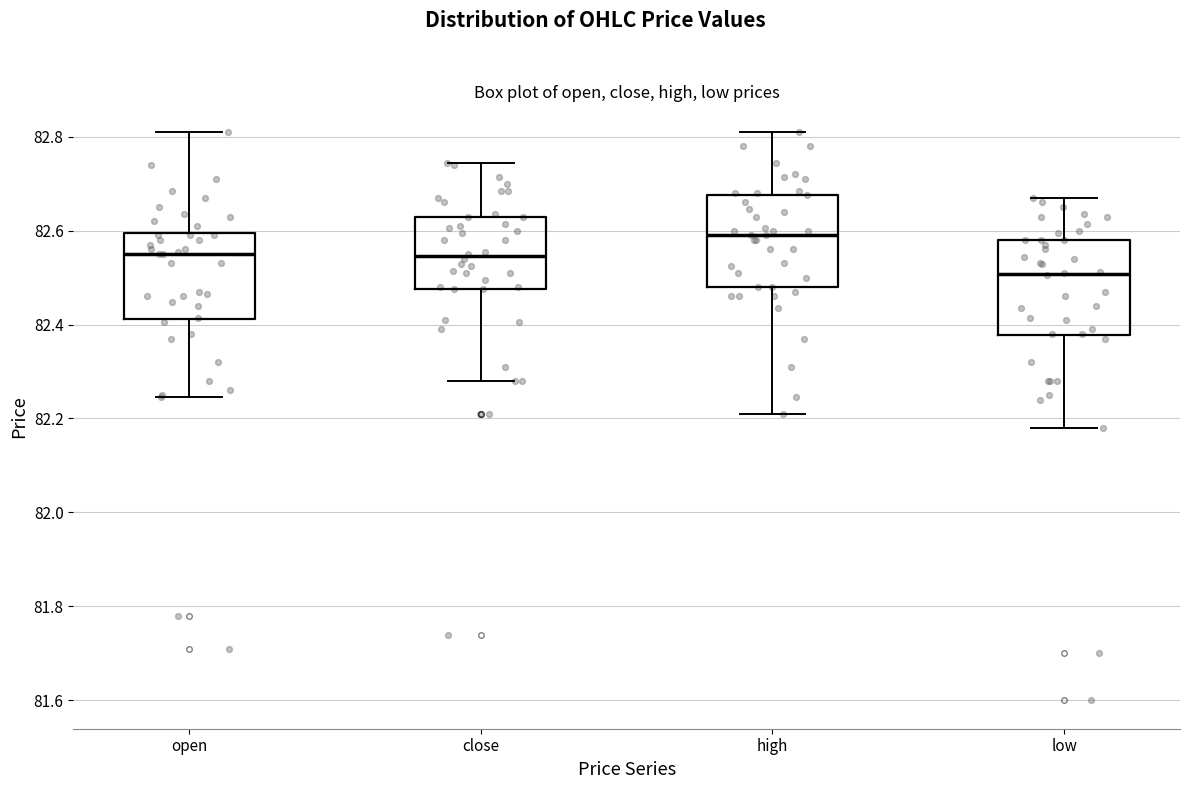

Which box has the lowest median line?

low